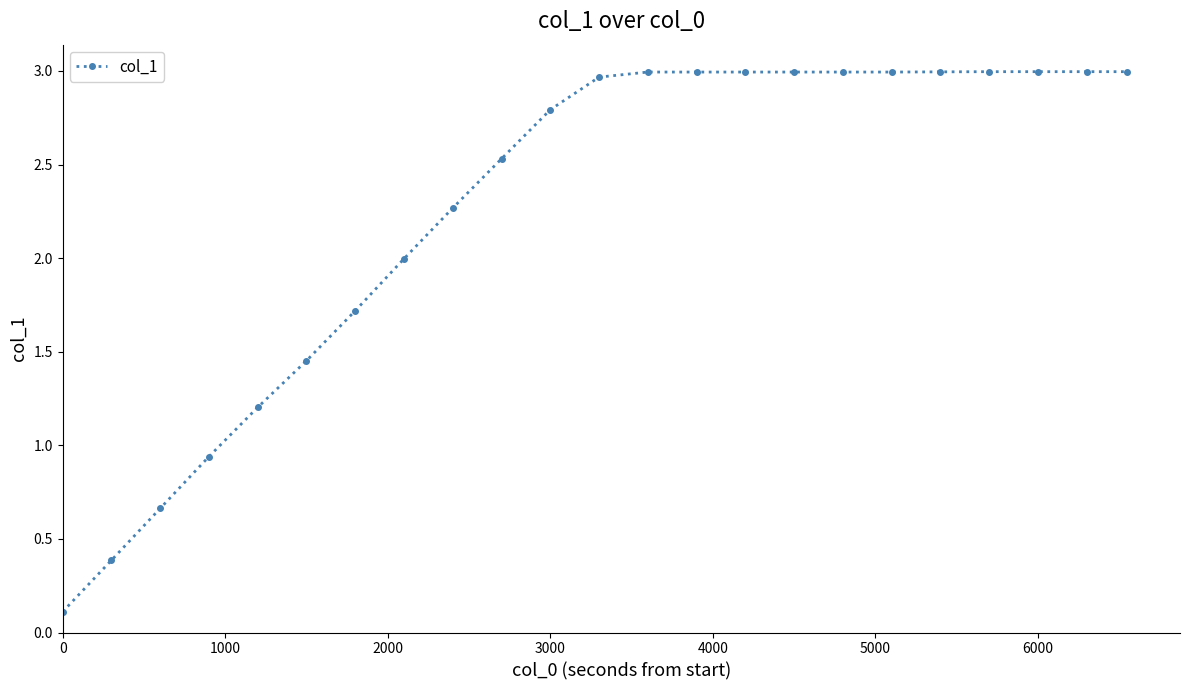

What is the sum of all values?

52.0